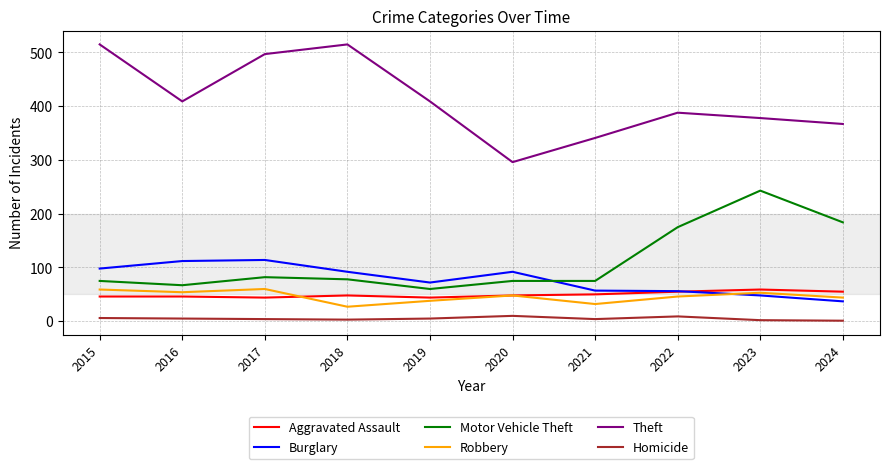

What is the difference between the Homicide values at 2020 and 2015?

4